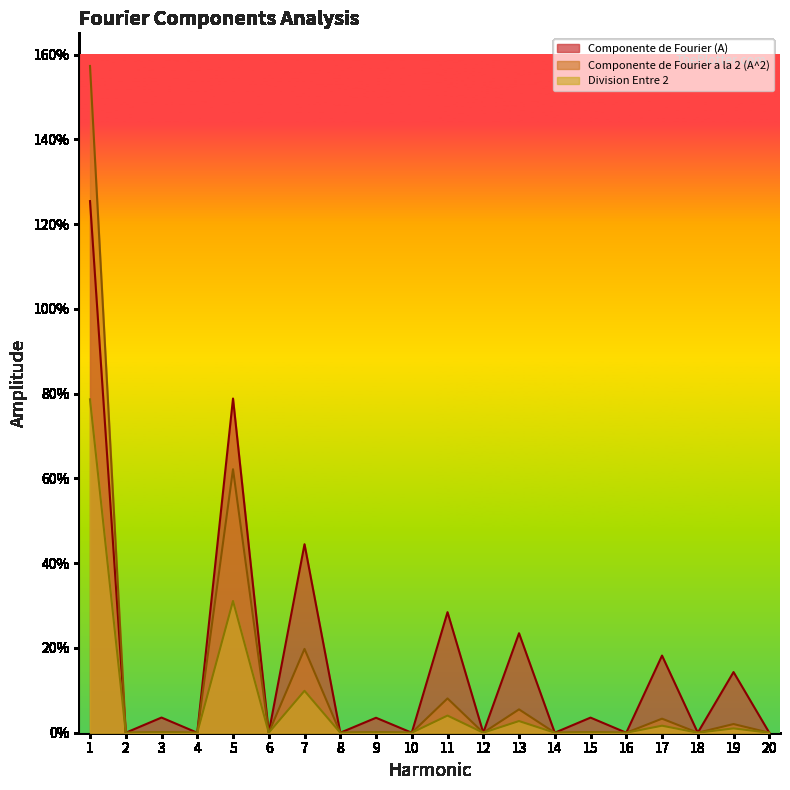

Where is the first local minimum for Componente de Fourier a la 2 (A^2)?

2